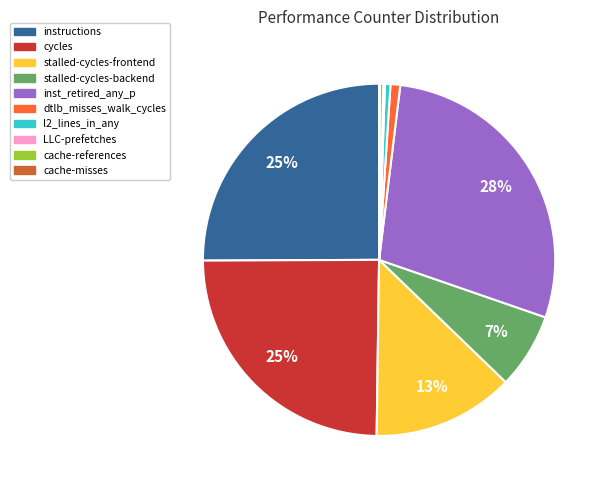

To the nearest percent, what is the difference between the largest and smallest slice percentages?

28%